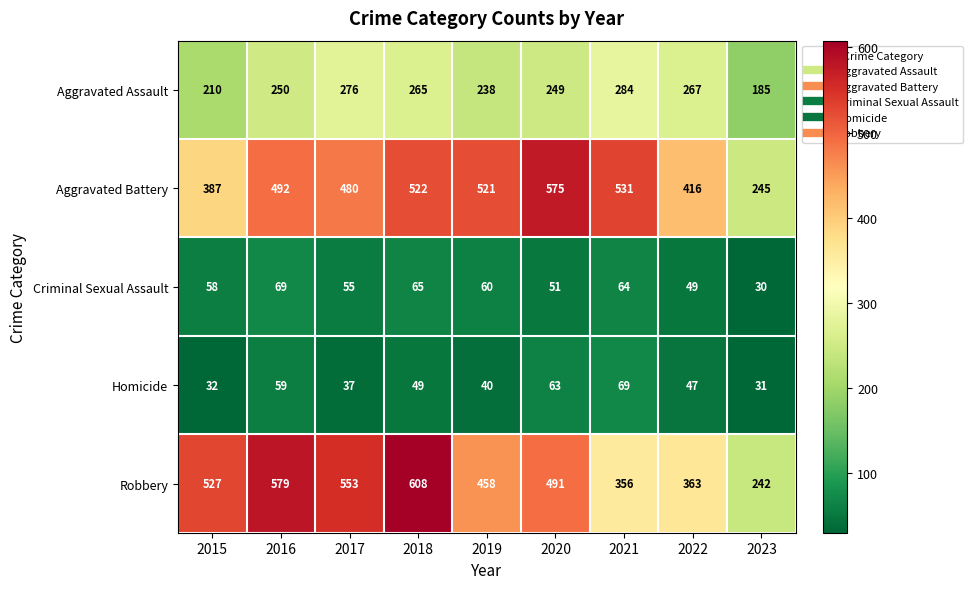

What is the spread (max minus min) of values at 2019?

481